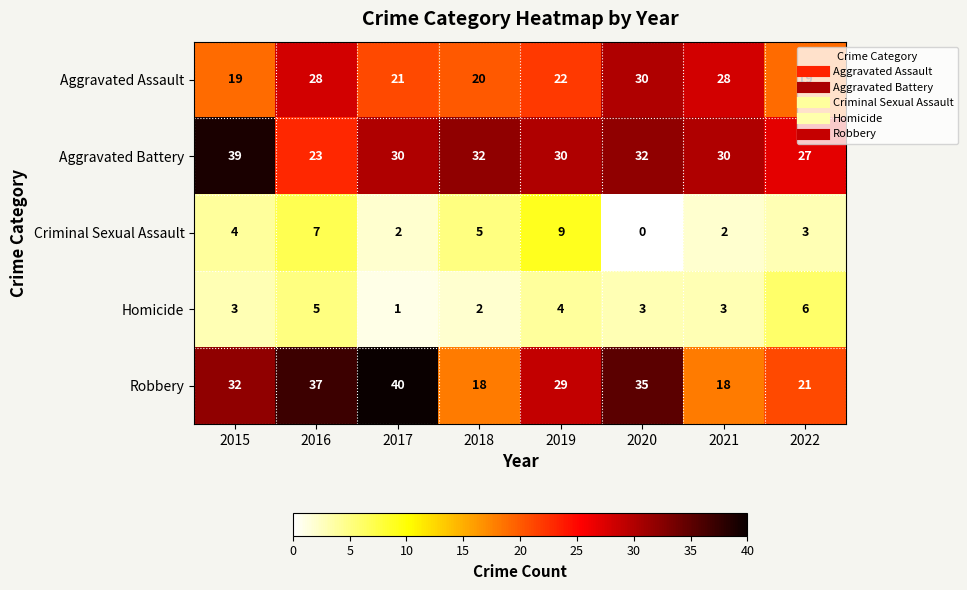

At 2017, list the series in order from largest to smallest.

Robbery, Aggravated Battery, Aggravated Assault, Criminal Sexual Assault, Homicide